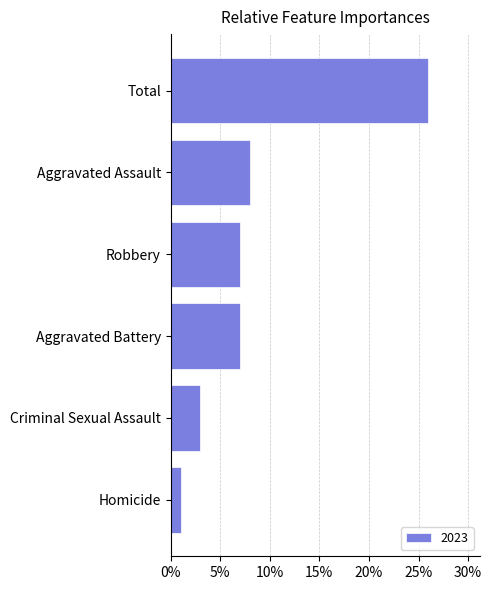

Approximately how many times larger is the value at Robbery compared to Aggravated Assault?

0.9